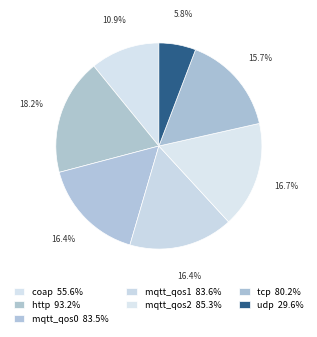

Count the number of slices in the pie.

7